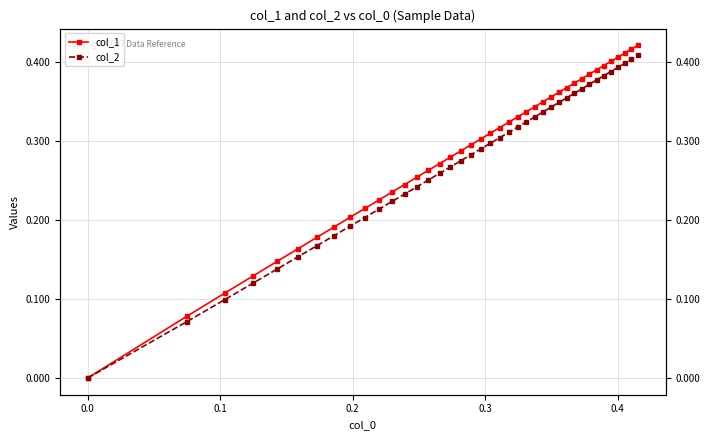

Which series has the largest range (max minus min)?

col_1